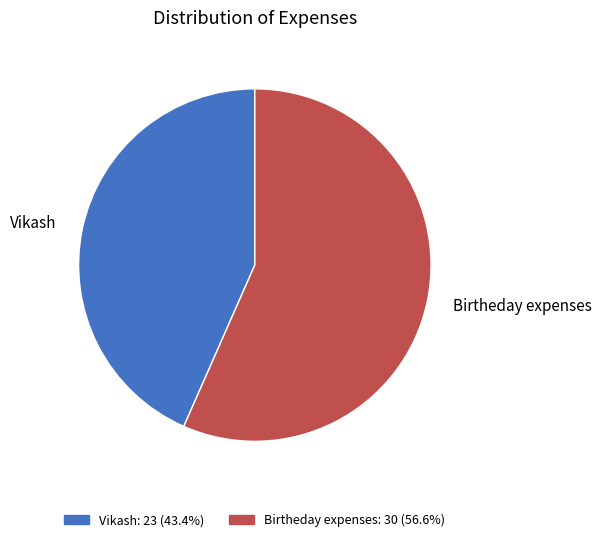

Which category has the biggest portion of the pie?

Birtheday expenses